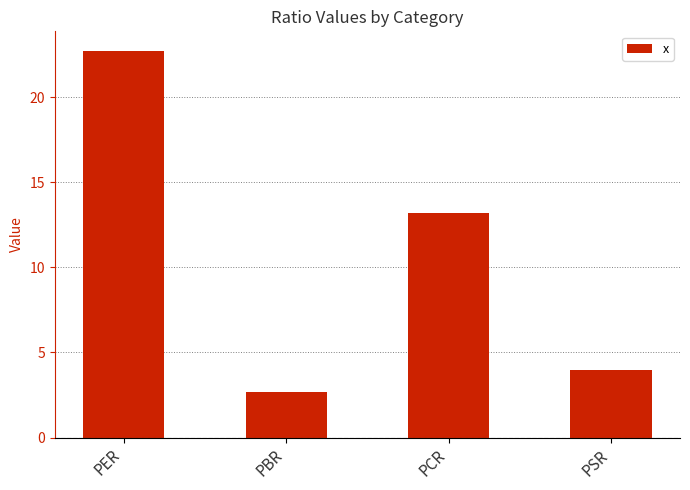

What is the change in value from PBR to PSR?

+1.3